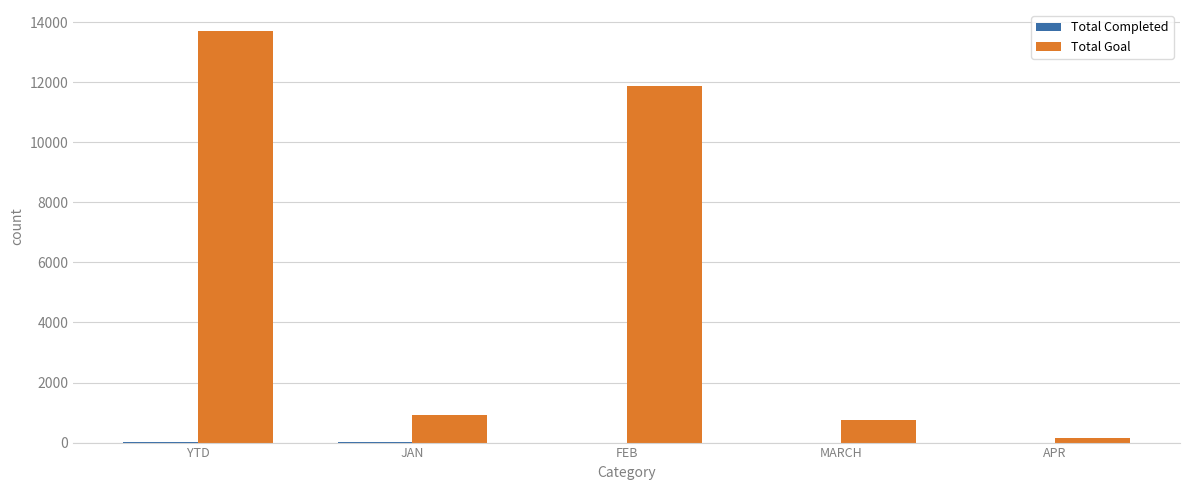

What is the sum of all Total Goal values?

27442